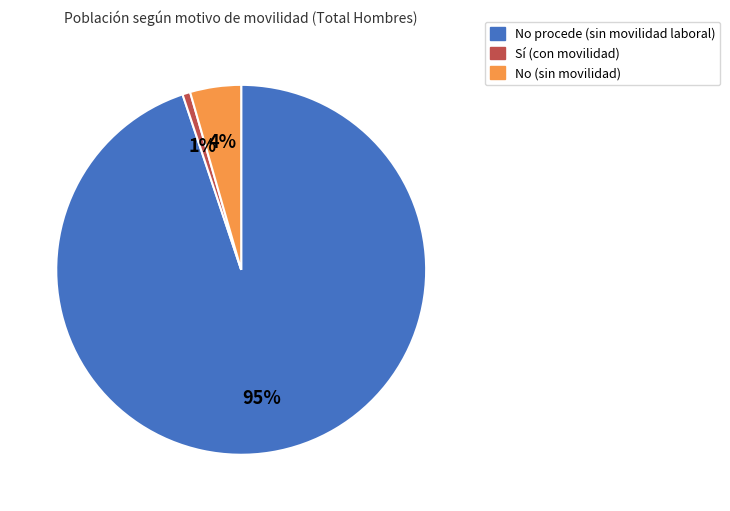

To the nearest percent, what is the average slice percentage?

33%